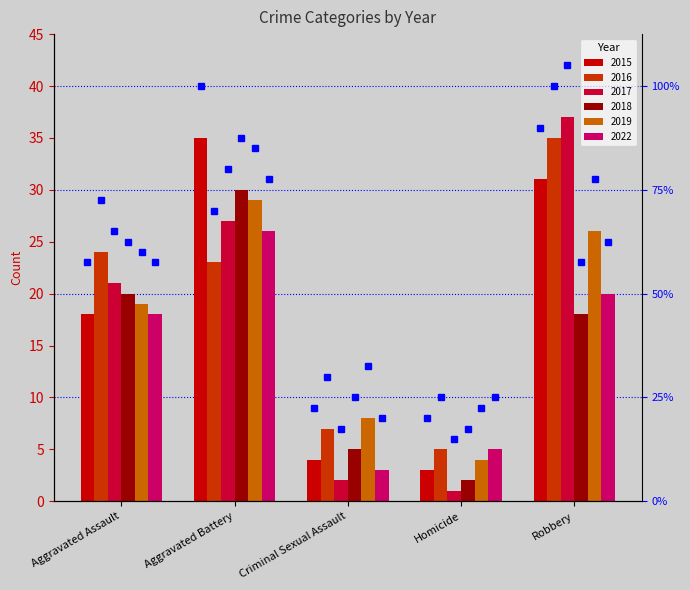

The 2018 series shows 20 at Aggravated Assault. True or false?

True